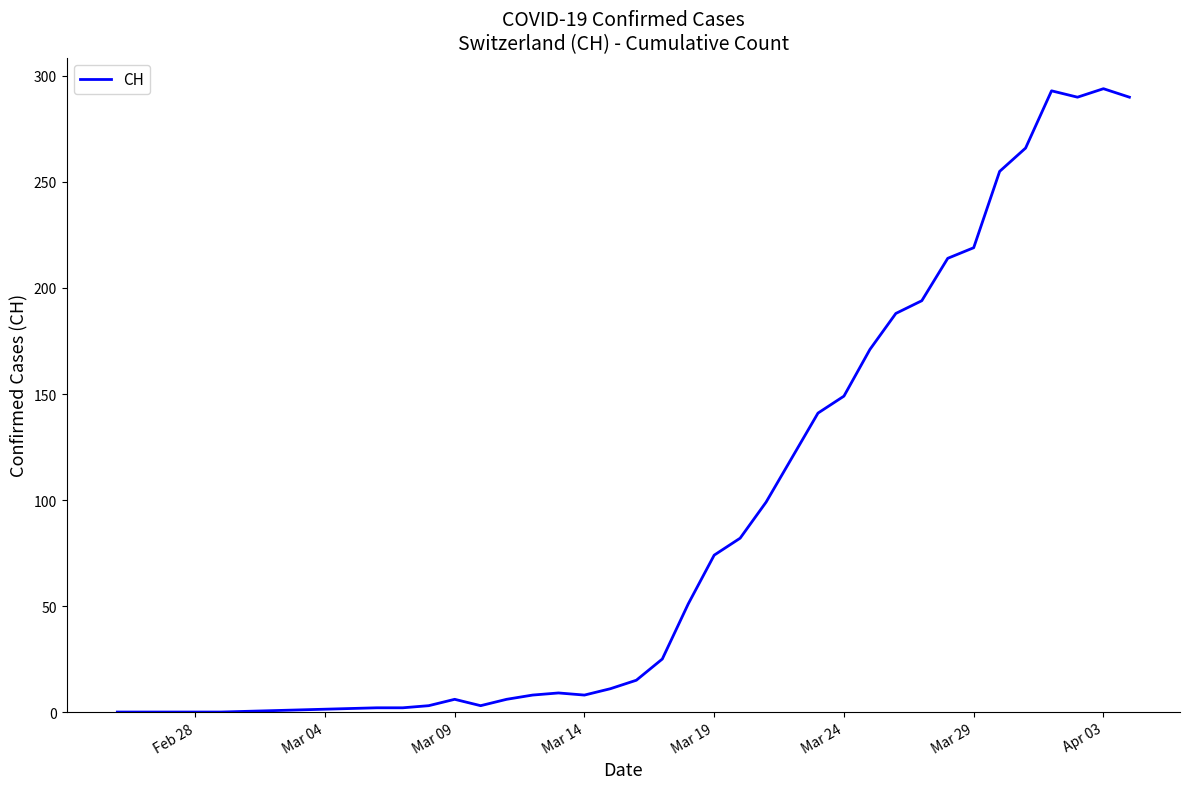

What is the greatest value displayed?

294